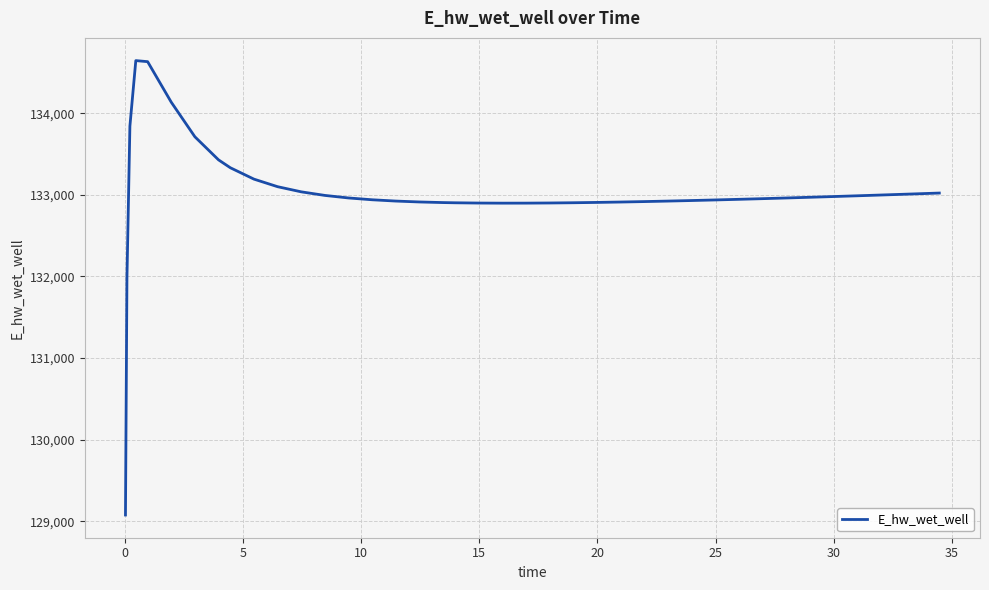

What is the smallest value displayed?

129076.7